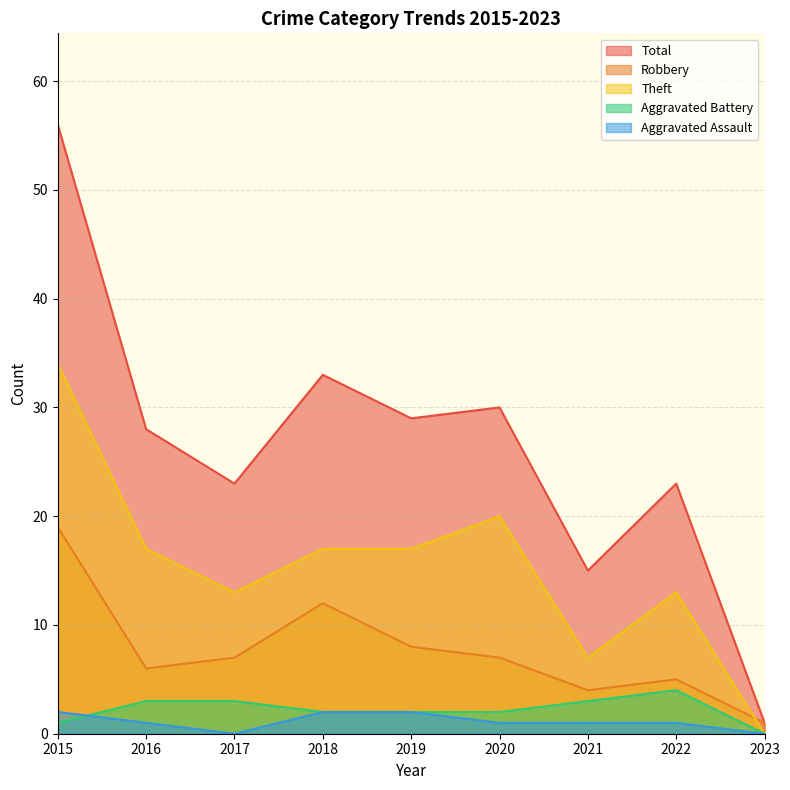

True or false: Theft has a value of 4 at 2020.

False